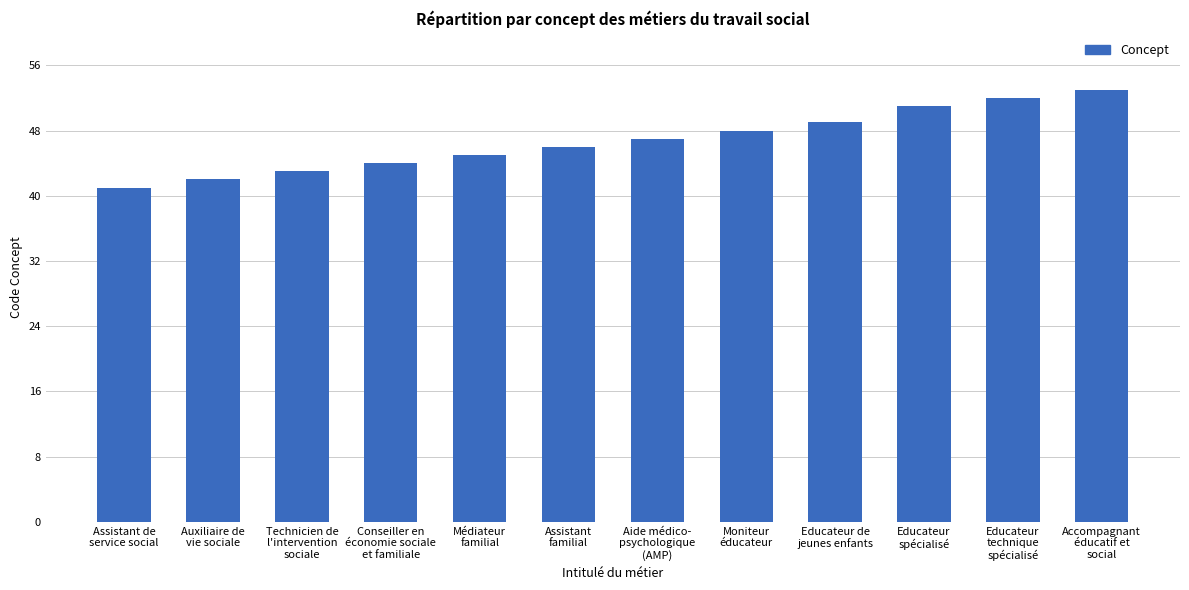

What is the greatest value displayed?

53